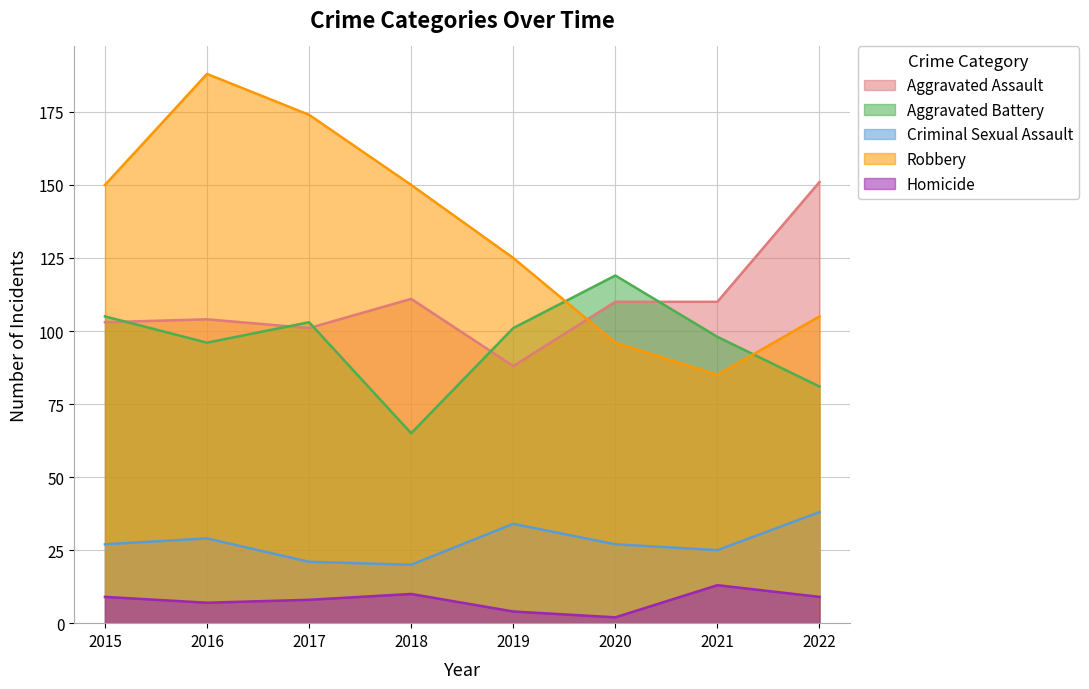

The Criminal Sexual Assault series shows 27 at 2018. True or false?

False